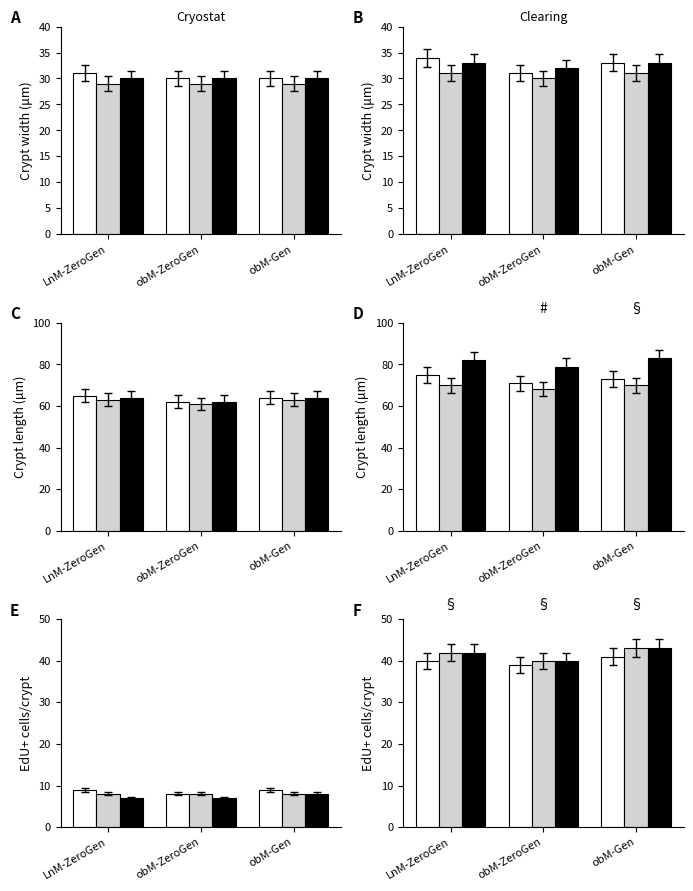

What is the spread (max minus min) of values at obM-ZeroGen?

1